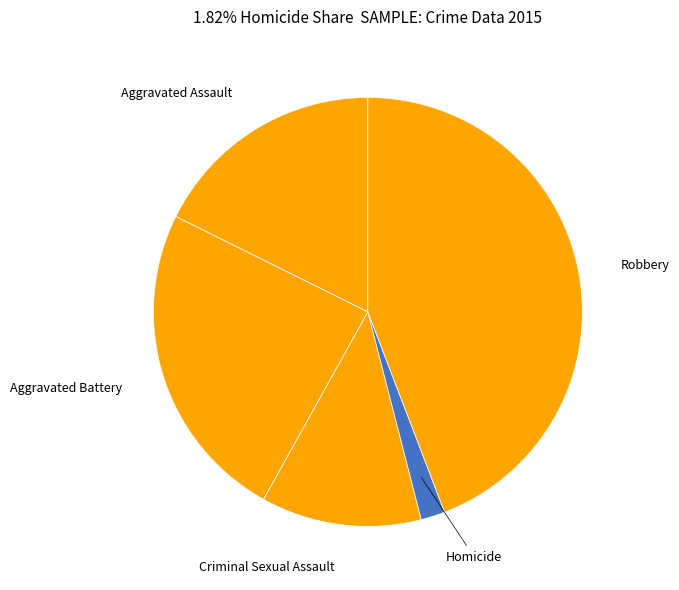

What is the smallest slice in the pie chart?

Homicide